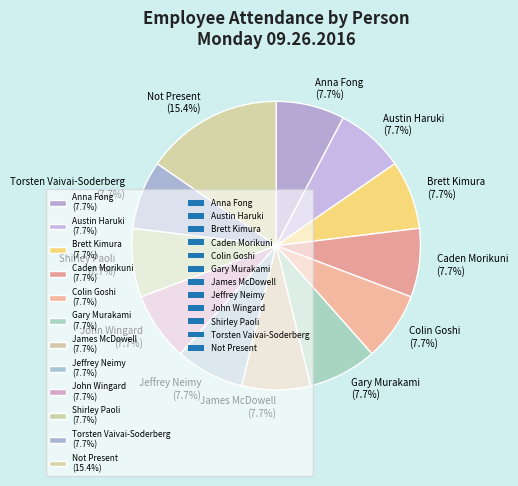

How many slices are in this pie chart?

12